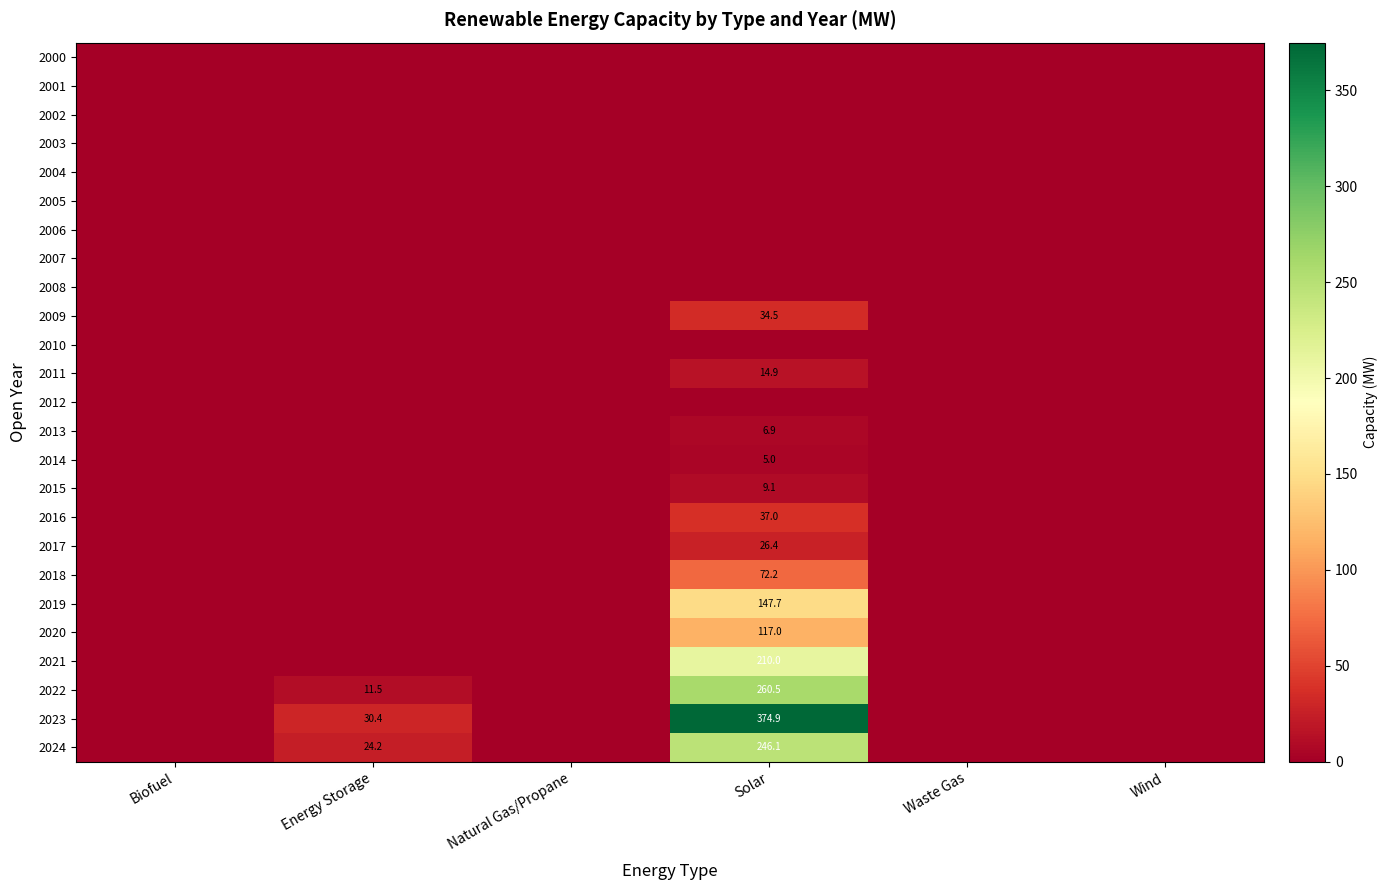

How many categories are shown in the chart?

6